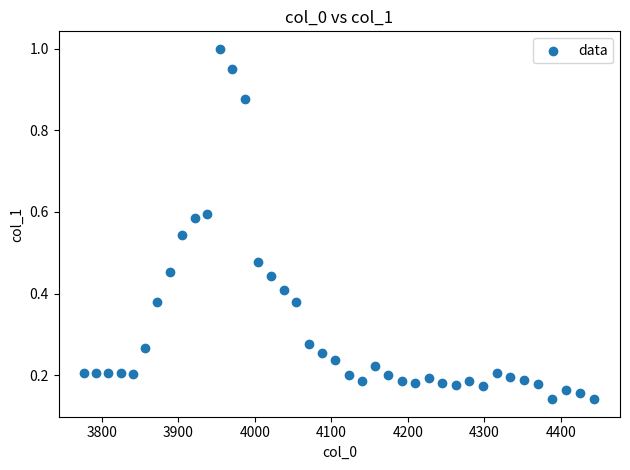

What is the range of X values (max minus min)?

667.4